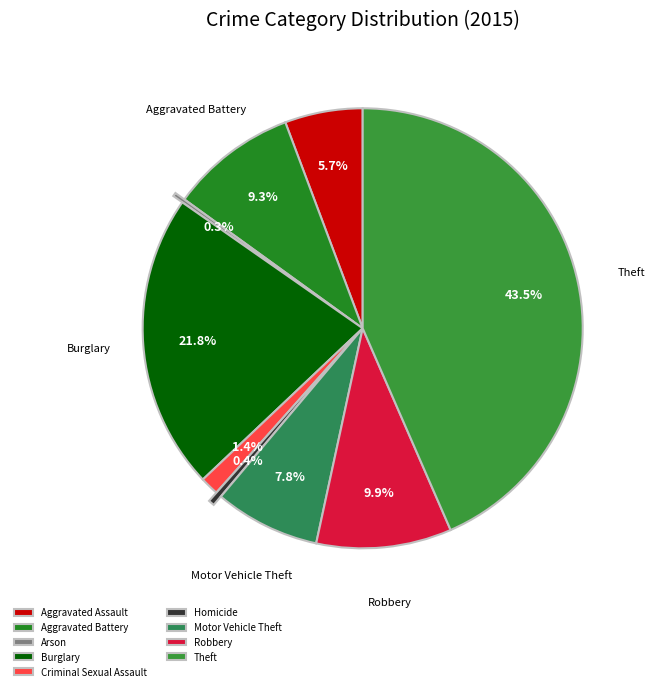

What is the change in value from Criminal Sexual Assault to Homicide?

-31